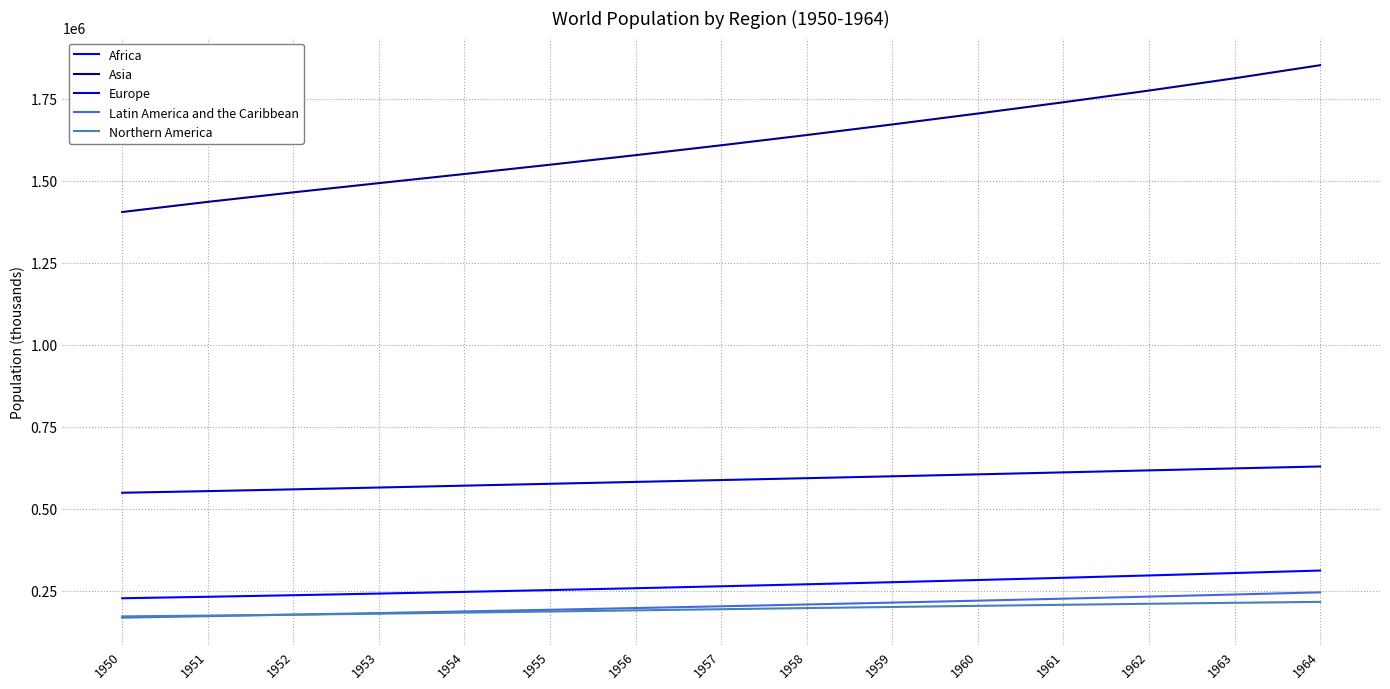

What is the sum of the Africa values at 1955 and 1952?

489845.5